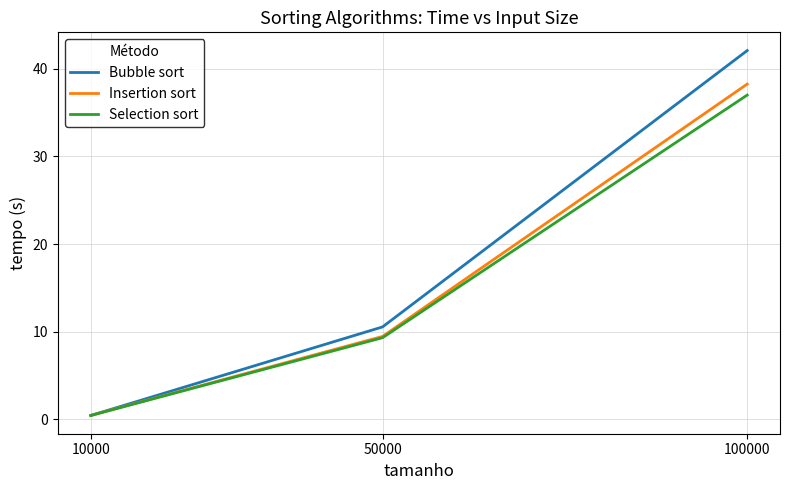

The Bubble sort series shows 60.1 at 100000. True or false?

False